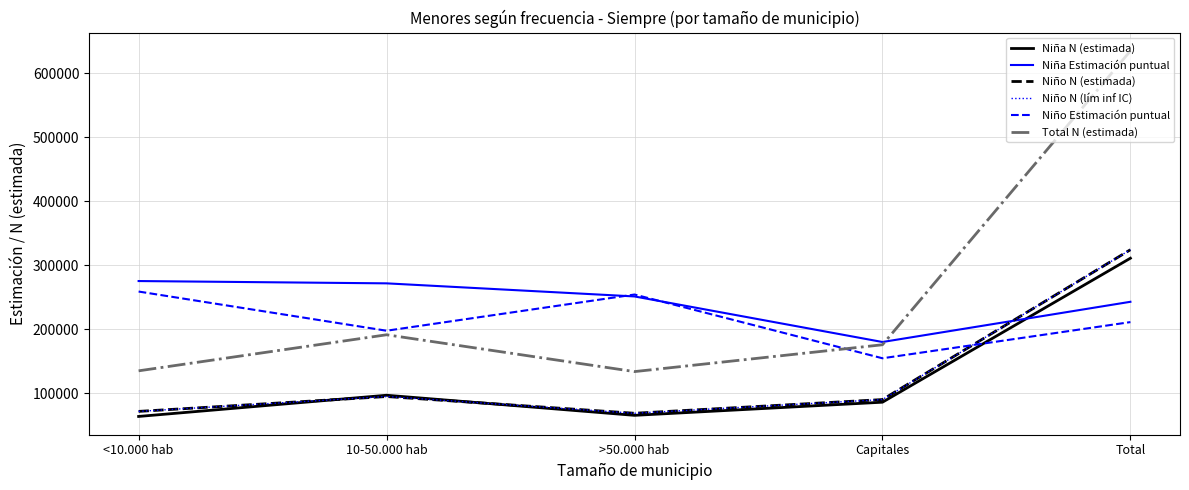

Is it true that Niña Estimación puntual equals 271619.8 at 10-50.000 hab?

True